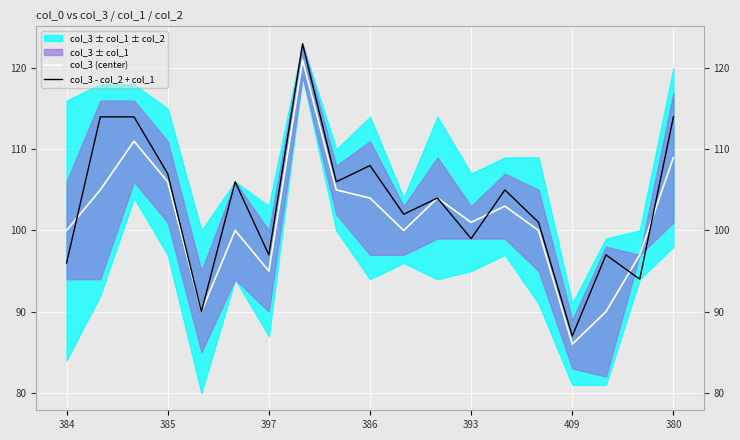

Which category has the lowest value in the col_3 - col_2 + col_1 series?

409